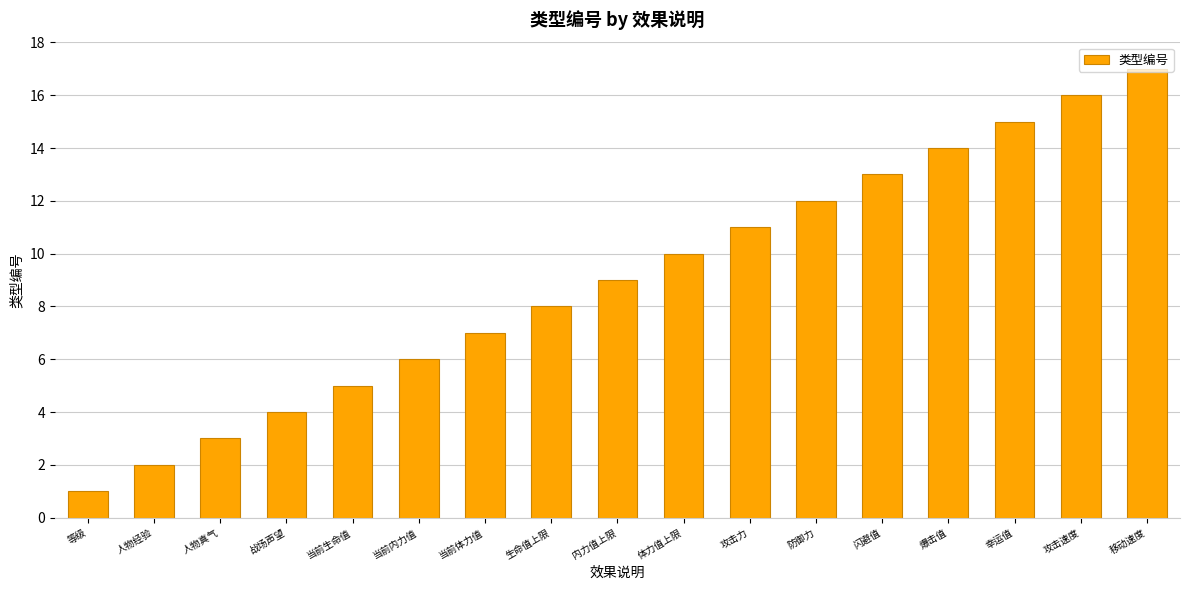

How many series are shown in this chart?

1